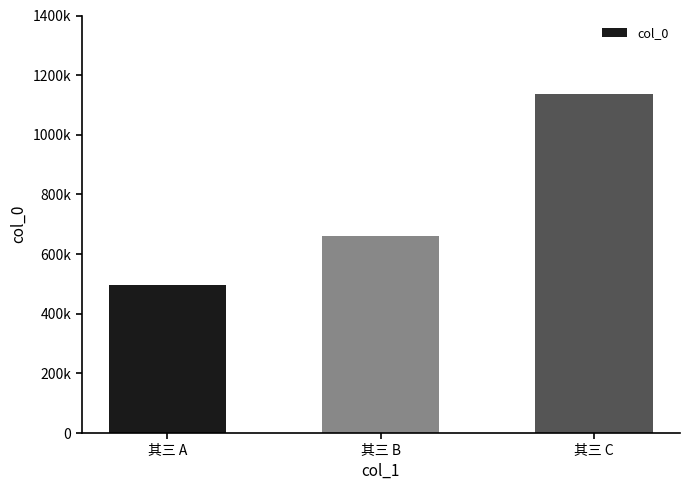

At which category does the chart reach its peak across all series?

其三 C